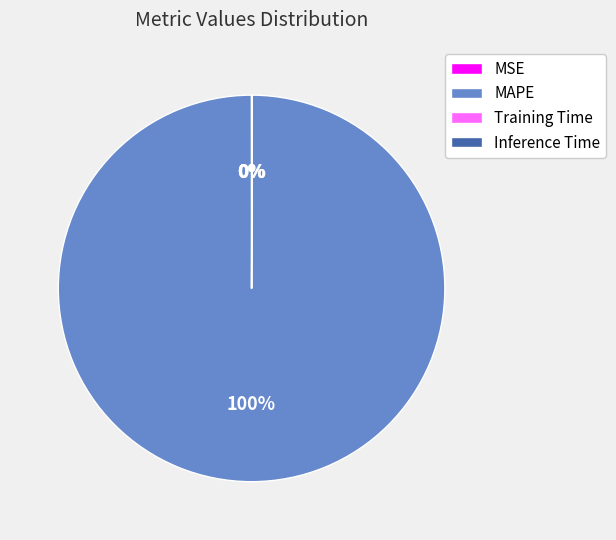

Which slice is the largest?

MAPE